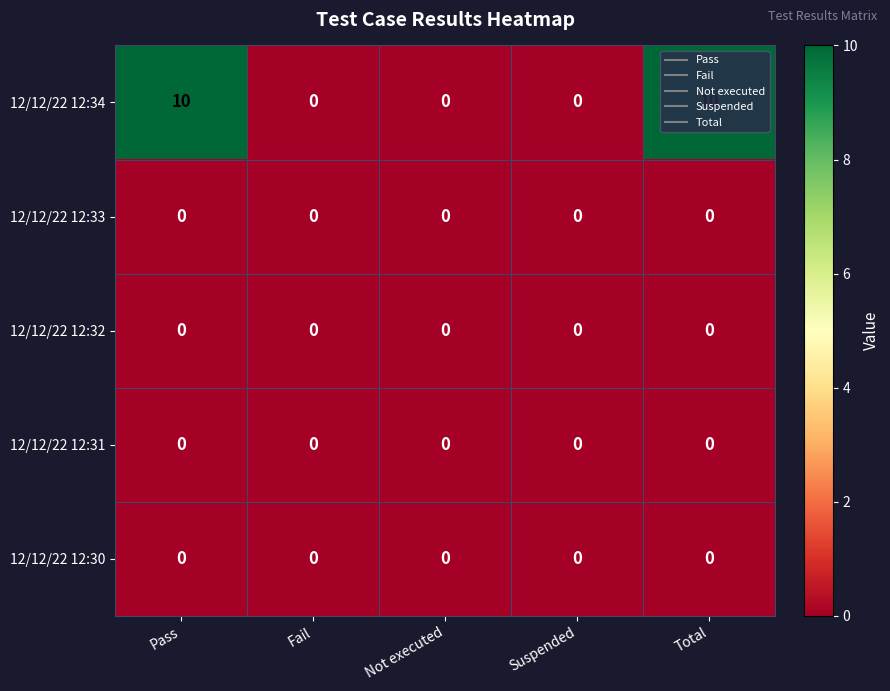

Which series has the largest total across all categories?

12/12/22 12:34